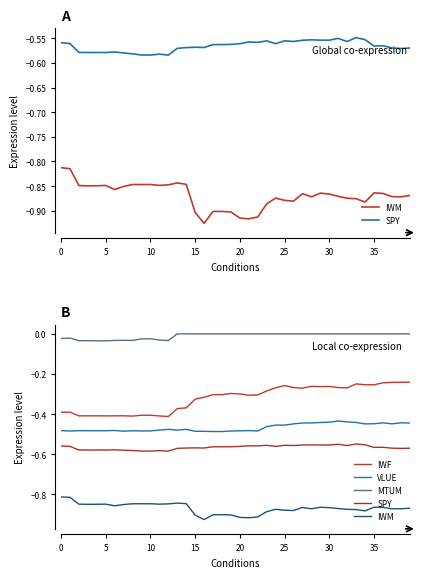

Which category has the highest value in the IWF series?

39